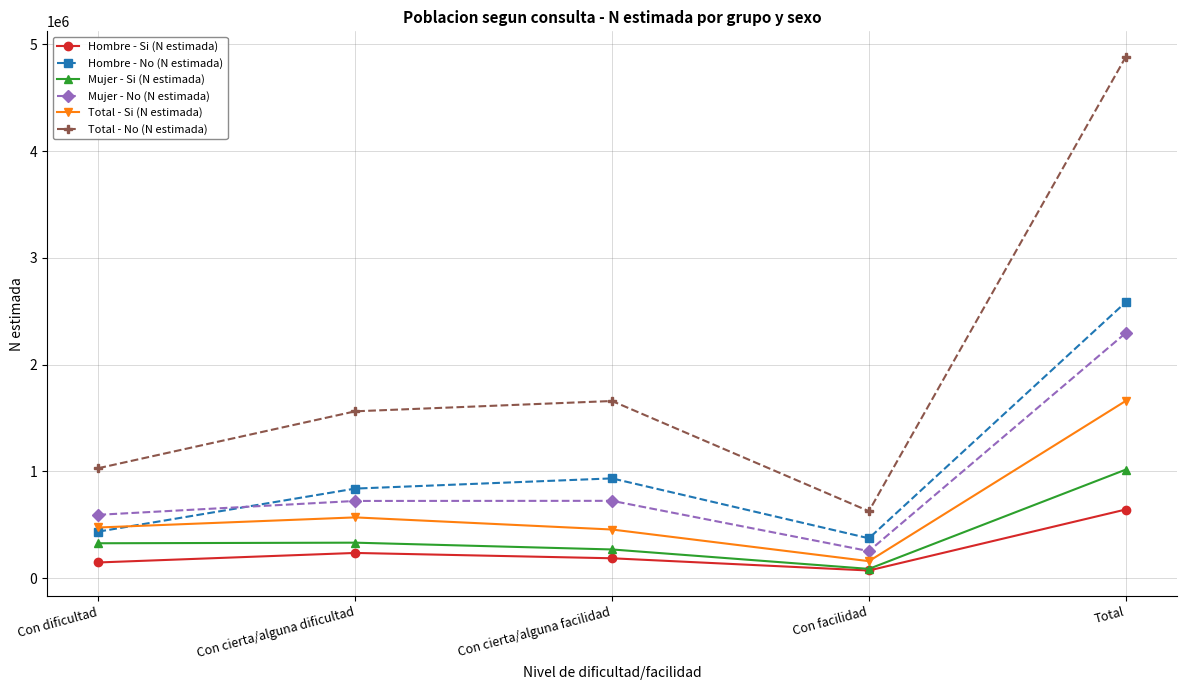

Where does the Hombre - Si (N estimada) series first go above 186730?

Con cierta/alguna dificultad